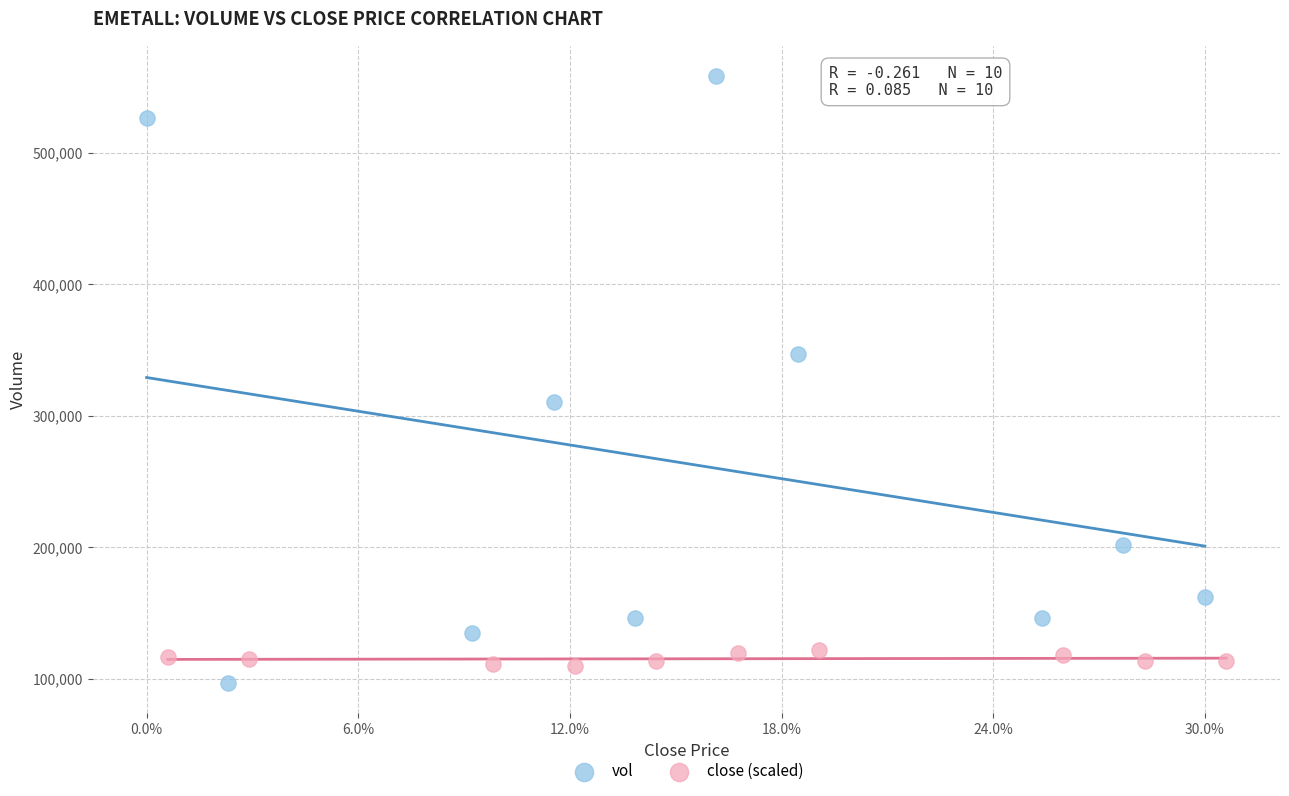

Which series contains the highest Y value?

vol